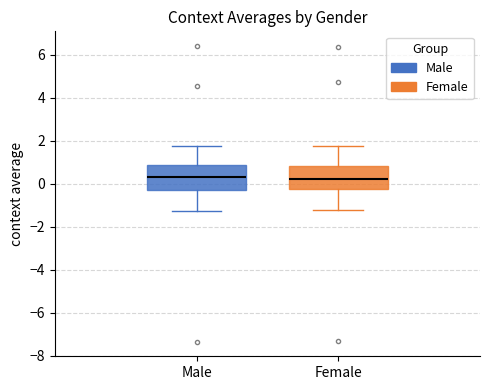

Reading left to right, transcribe this box plot: for each box, give where its median line is, the range the box spans, and where its two whiskers end, as read against the y-axis. The values are not printed on the chart, so give them approximately, as read against the axis.

Male: median 0.4, box -0.4 to 0.8, whiskers -1.2 to 1.8
Female: median 0.2, box -0.2 to 0.8, whiskers -1.2 to 1.8